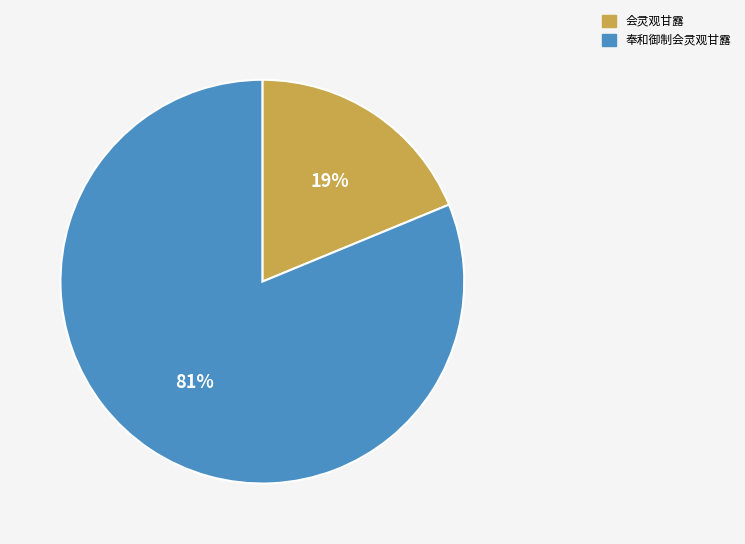

Which slice is the largest?

奉和御制会灵观甘露